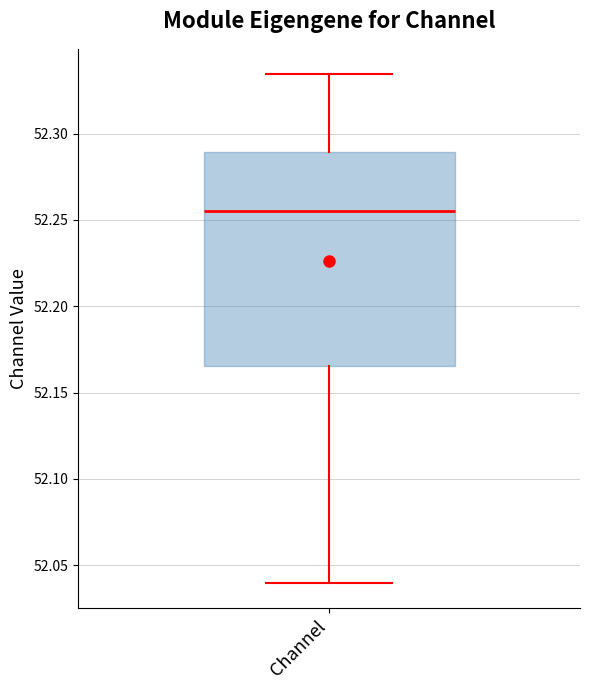

Transcribe this box plot: give where the median line is, the range the box spans, and where the two whiskers end, as read against the y-axis. The values are not printed on the chart, so give them approximately, as read against the axis.

median 52.255, box 52.165 to 52.290, whiskers 52.040 to 52.335